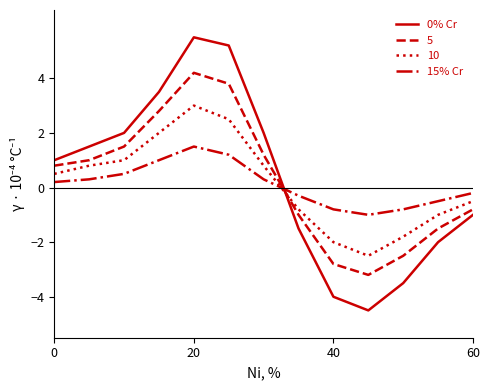

Rank the series by their maximum value, from highest to lowest.

0% Cr, 5, 10, 15% Cr